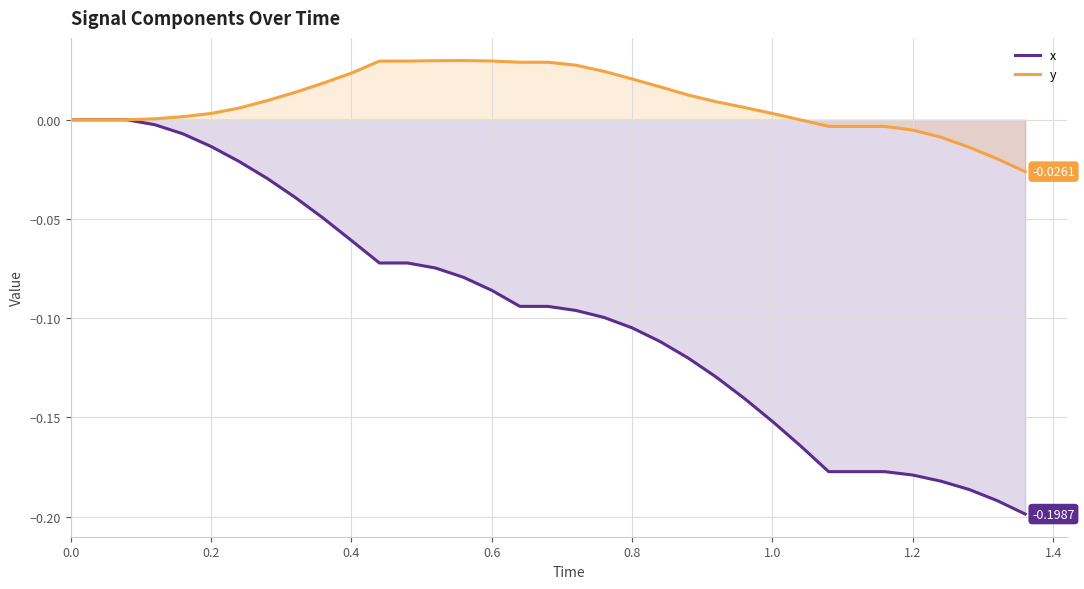

Which series has the widest spread of values?

x